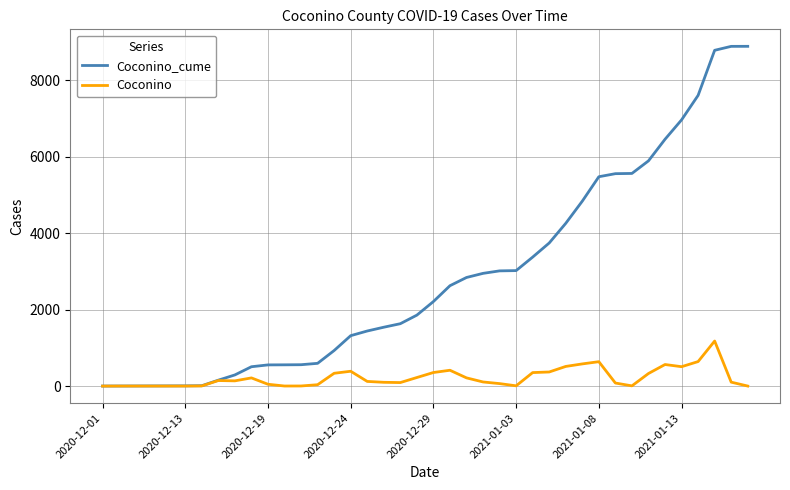

Rank the series by their maximum value, from lowest to highest.

Coconino, Coconino_cume